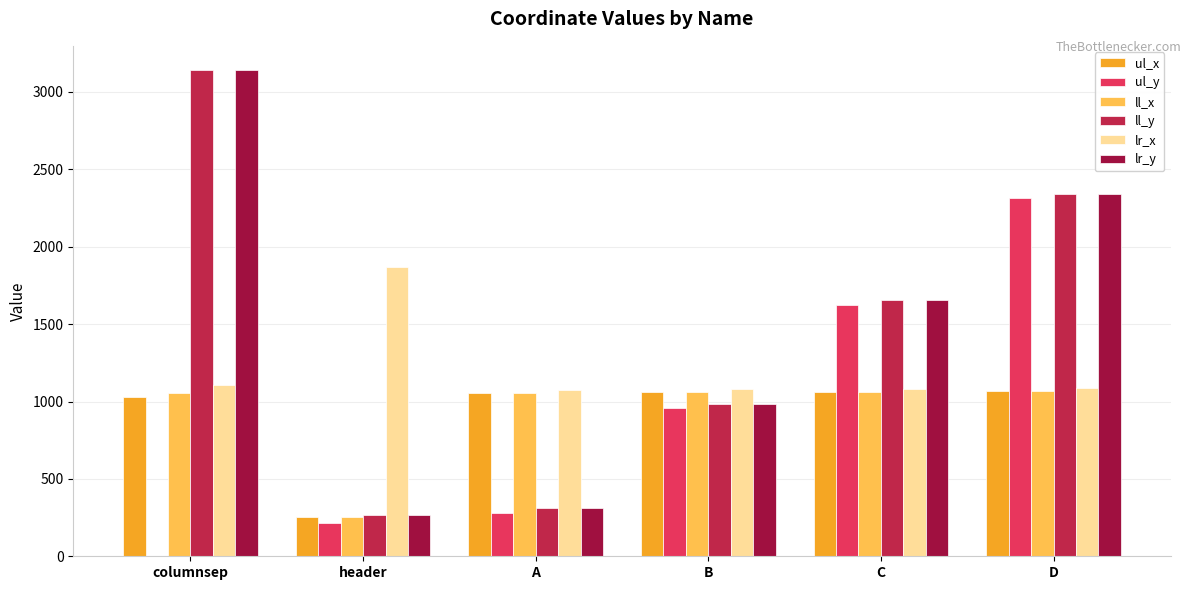

What are all the series names shown in the legend?

ul_x, ul_y, ll_x, ll_y, lr_x, lr_y